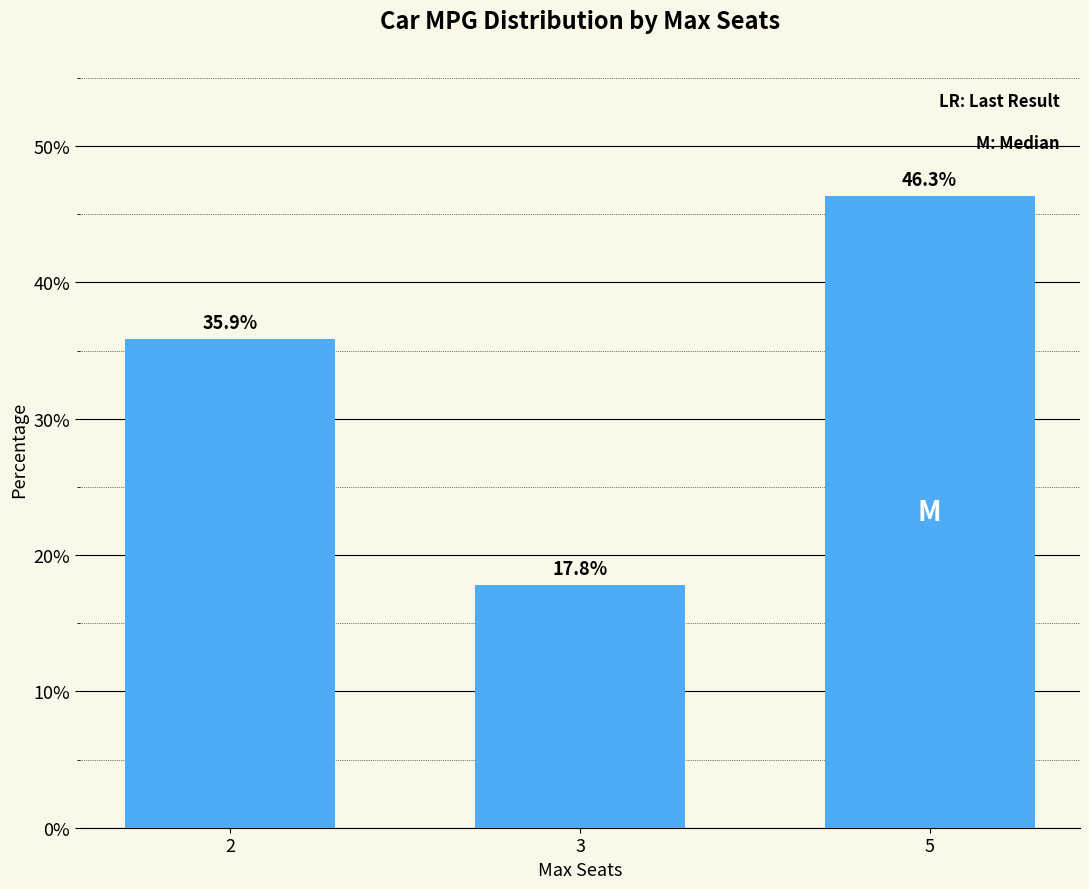

What is the change in value from 2 to 5?

+10.5